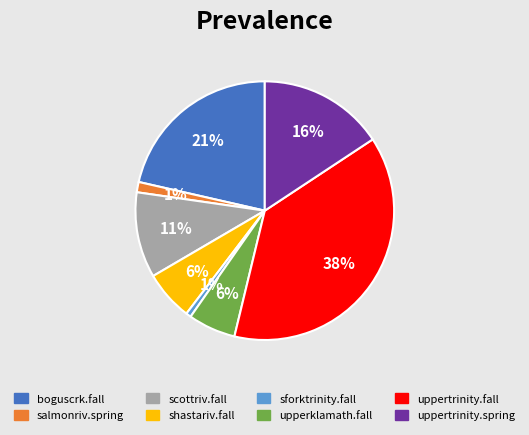

Does any single category account for the majority?

No